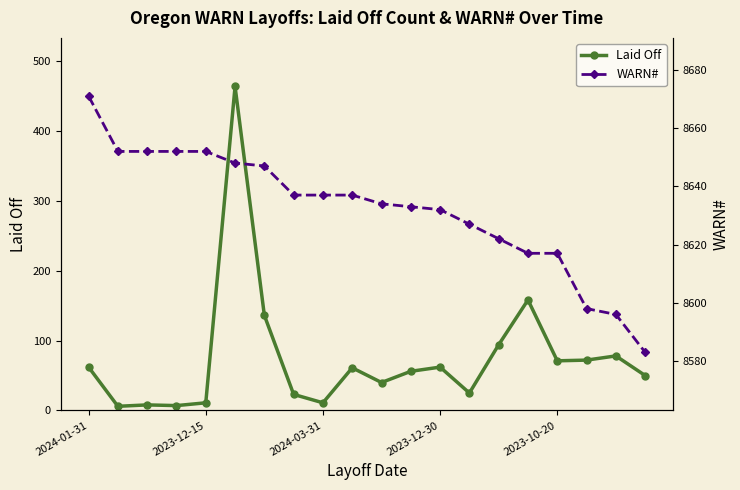

What is the value of the Laid Off point at the 17th from the left?

71